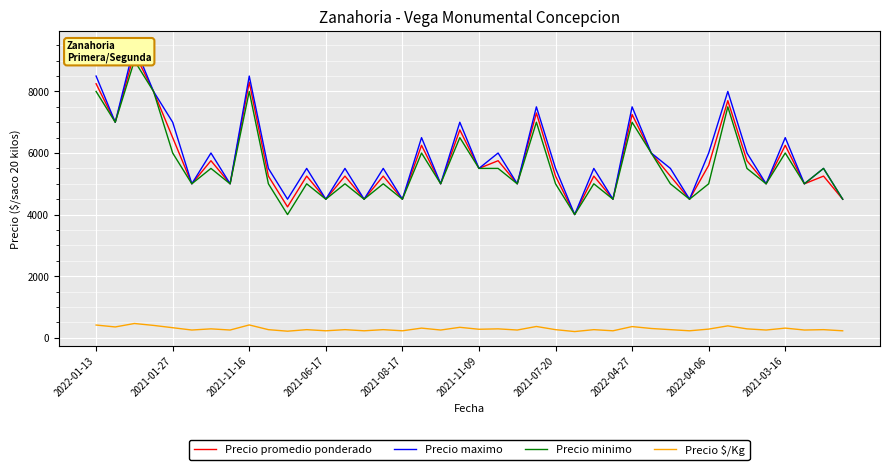

What position from the left is 30?

31